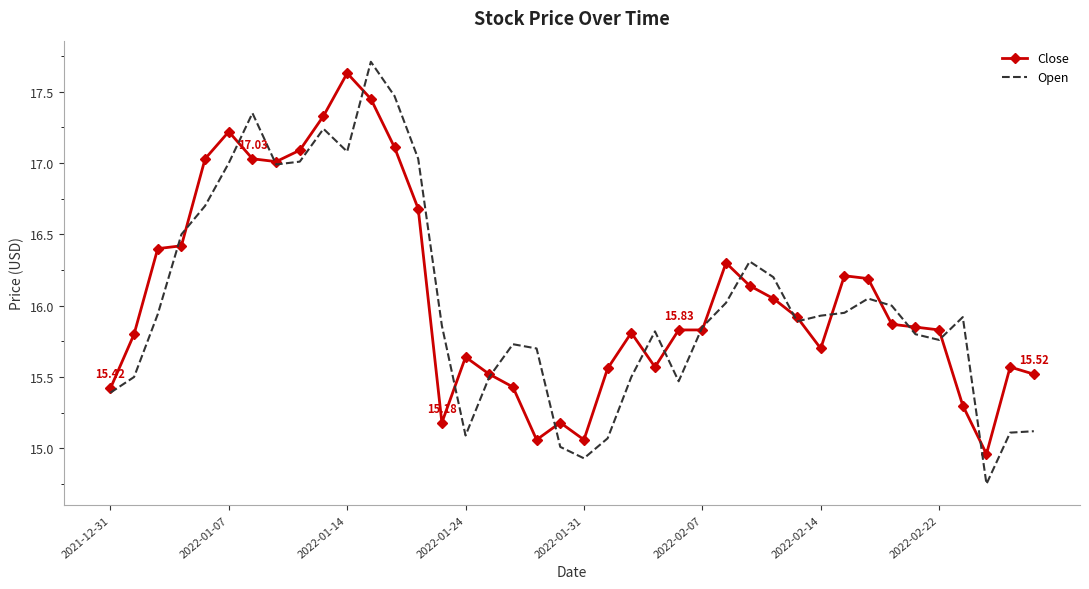

Which series has the widest spread of values?

Open